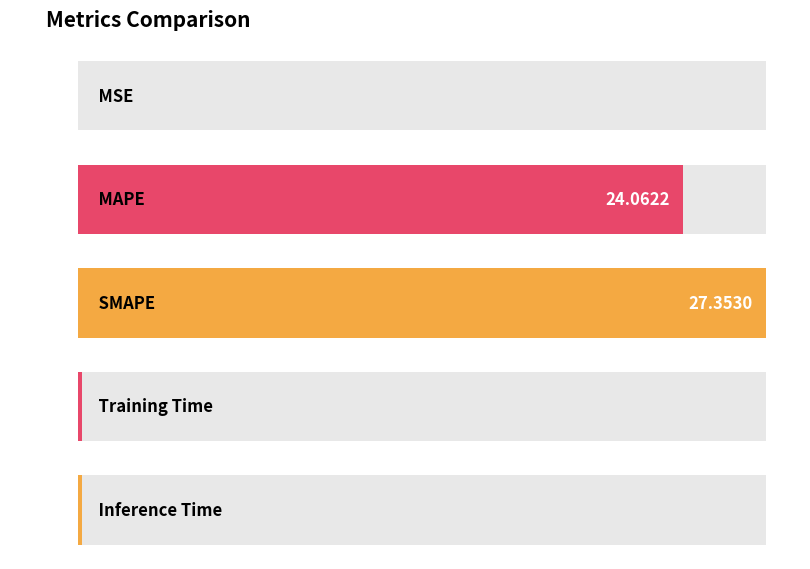

Reading left to right, transcribe all the data shown in this chart.

MSE=0.0	MAPE=24.1	SMAPE=27.4	Training Time=0.2	Inference Time=0.2